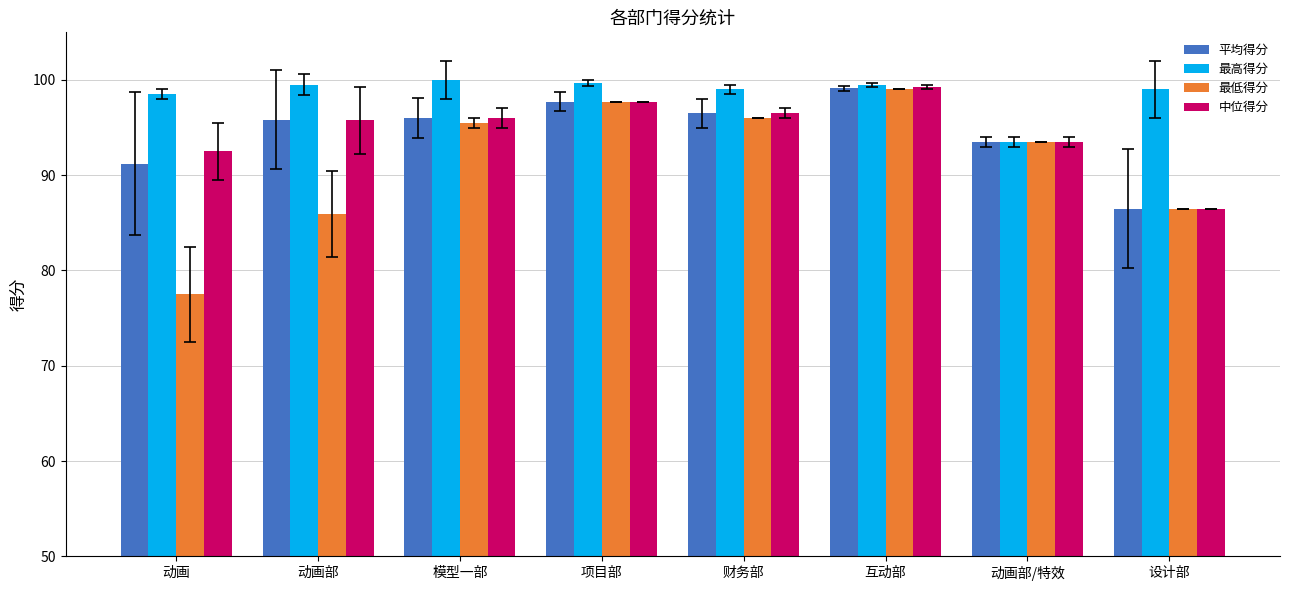

Which series changed the most between 动画 and 财务部?

最低得分